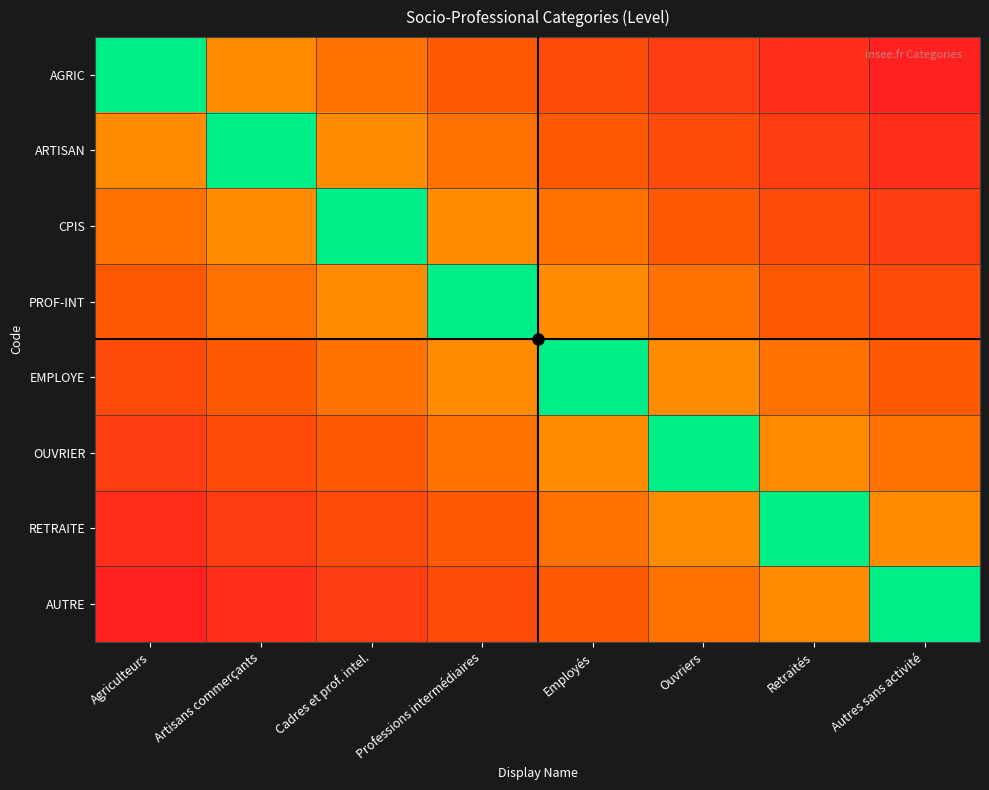

Reading left to right, extract all data points from this chart.

AGRIC: Agriculteurs=1.0	Artisans commerçants=0.3	Cadres et prof. intel.=0.3	Professions intermédiaires=0.2	Employés=0.2	Ouvriers=0.1	Retraités=0.1	Autres sans activité=0.0
ARTISAN: Agriculteurs=0.3	Artisans commerçants=1.0	Cadres et prof. intel.=0.3	Professions intermédiaires=0.3	Employés=0.2	Ouvriers=0.2	Retraités=0.1	Autres sans activité=0.1
CPIS: Agriculteurs=0.3	Artisans commerçants=0.3	Cadres et prof. intel.=1.0	Professions intermédiaires=0.3	Employés=0.3	Ouvriers=0.2	Retraités=0.2	Autres sans activité=0.1
PROF-INT: Agriculteurs=0.2	Artisans commerçants=0.3	Cadres et prof. intel.=0.3	Professions intermédiaires=1.0	Employés=0.3	Ouvriers=0.3	Retraités=0.2	Autres sans activité=0.2
EMPLOYE: Agriculteurs=0.2	Artisans commerçants=0.2	Cadres et prof. intel.=0.3	Professions intermédiaires=0.3	Employés=1.0	Ouvriers=0.3	Retraités=0.3	Autres sans activité=0.2
OUVRIER: Agriculteurs=0.1	Artisans commerçants=0.2	Cadres et prof. intel.=0.2	Professions intermédiaires=0.3	Employés=0.3	Ouvriers=1.0	Retraités=0.3	Autres sans activité=0.3
RETRAITE: Agriculteurs=0.1	Artisans commerçants=0.1	Cadres et prof. intel.=0.2	Professions intermédiaires=0.2	Employés=0.3	Ouvriers=0.3	Retraités=1.0	Autres sans activité=0.3
AUTRE: Agriculteurs=0.0	Artisans commerçants=0.1	Cadres et prof. intel.=0.1	Professions intermédiaires=0.2	Employés=0.2	Ouvriers=0.3	Retraités=0.3	Autres sans activité=1.0